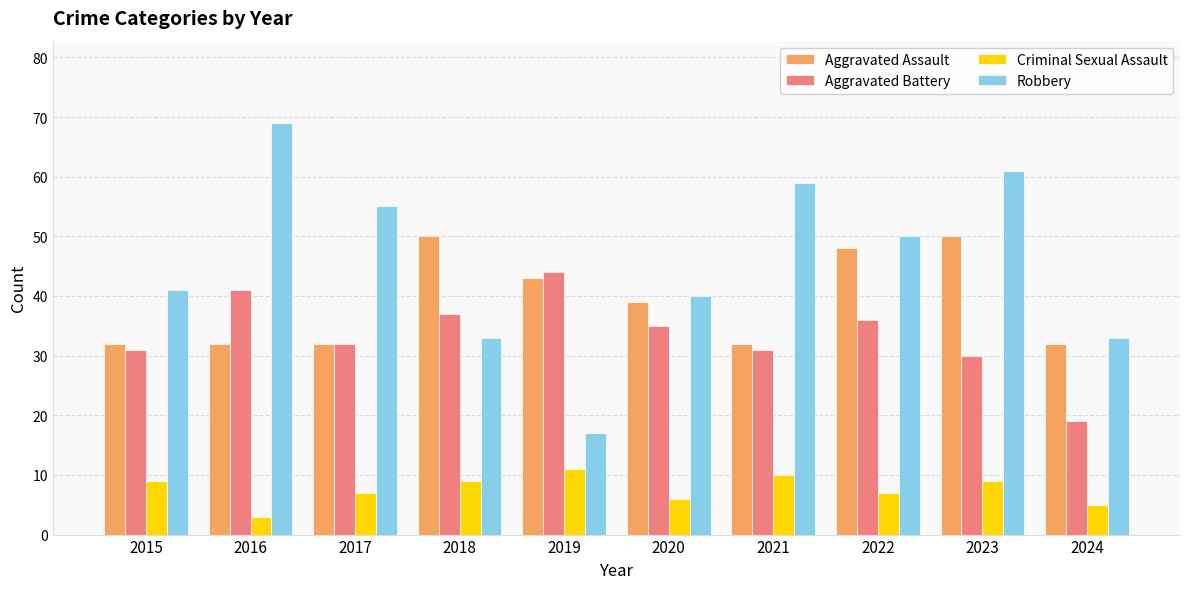

Count the Aggravated Assault values in the range 32 to 48.

8